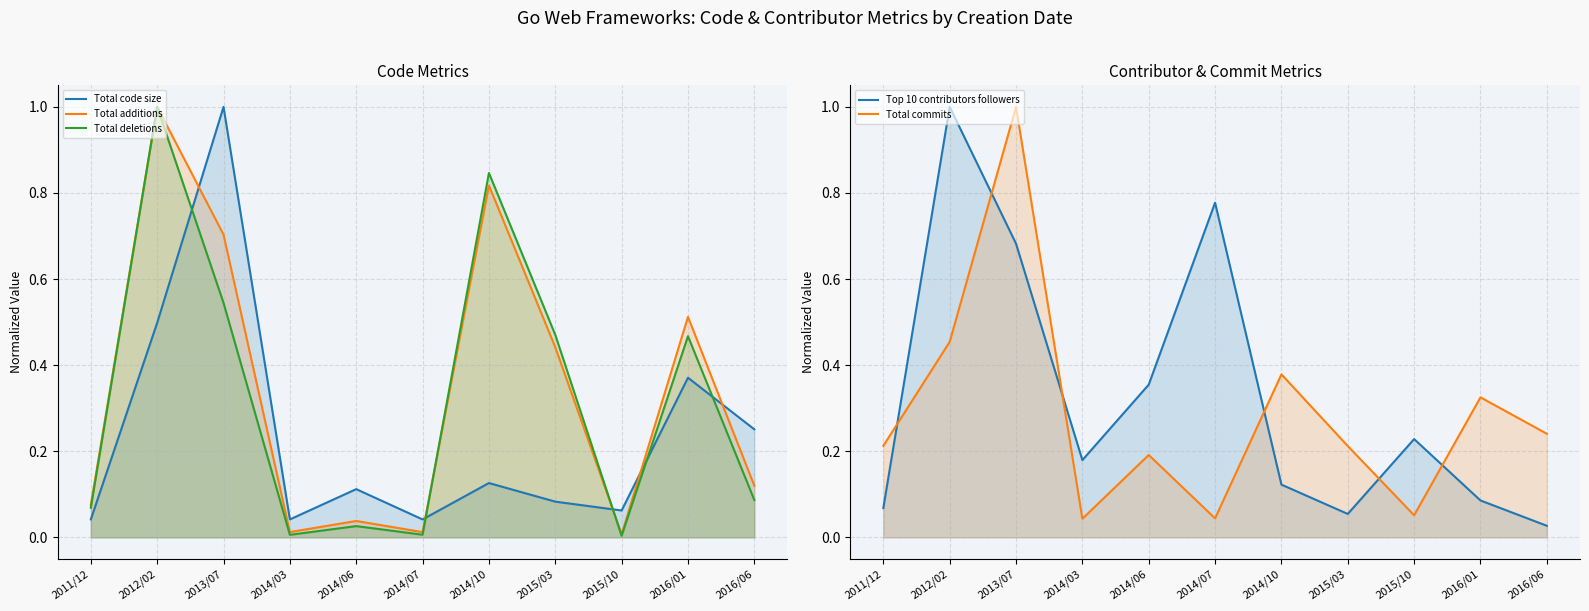

Where is Total additions nearest to the value 0?

2015/10